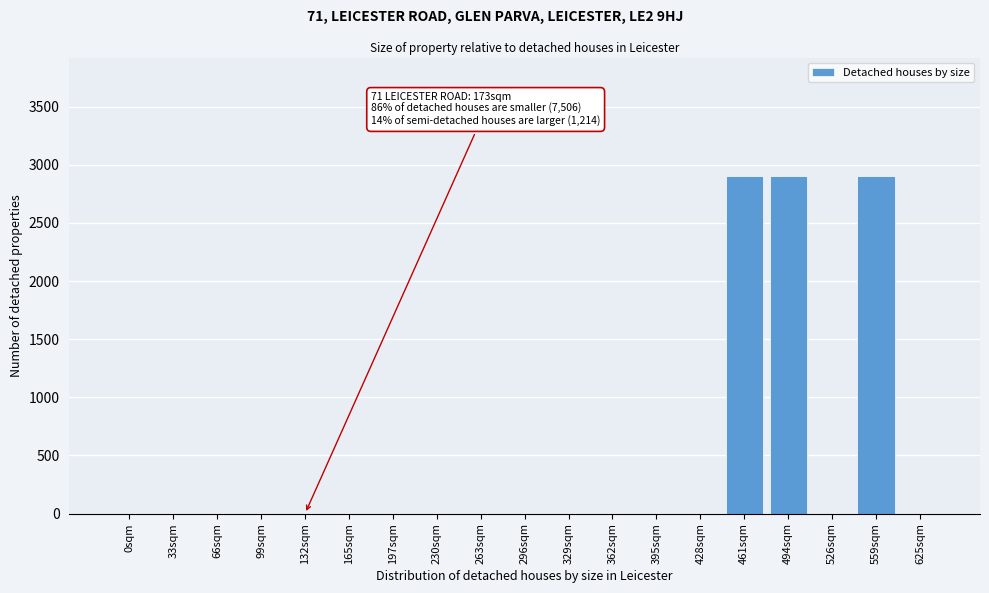

Reading left to right, extract all data points from this chart.

0sqm=0	33sqm=0	66sqm=0	99sqm=0	132sqm=0	165sqm=0	197sqm=0	230sqm=0	263sqm=0	296sqm=0	329sqm=0	362sqm=0	395sqm=0	428sqm=0	461sqm=2906	494sqm=2906	526sqm=0	559sqm=2906	625sqm=0